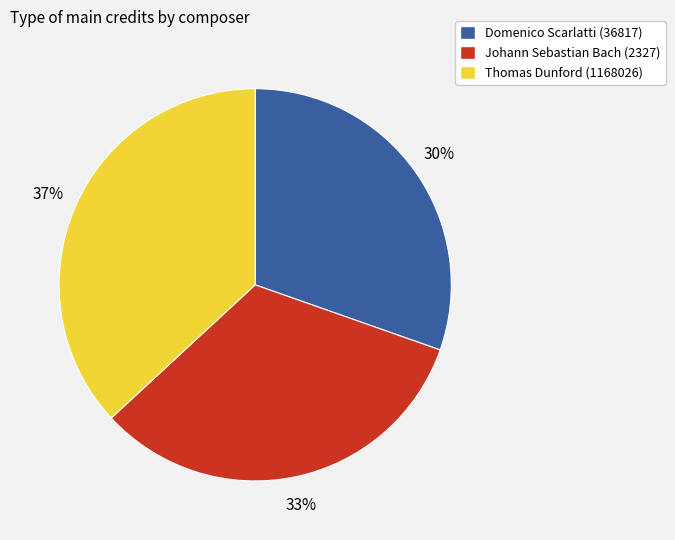

Is it true that Domenico Scarlatti (36817) is 30% of the pie?

True